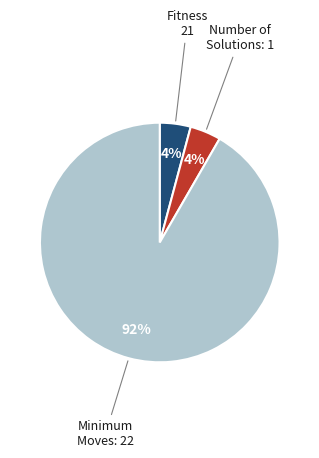

To the nearest percent, what is the average slice percentage?

33%